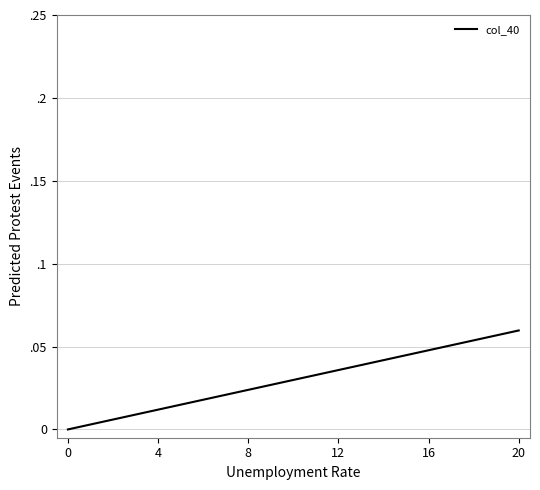

Does the chart have visible grid lines?

Yes